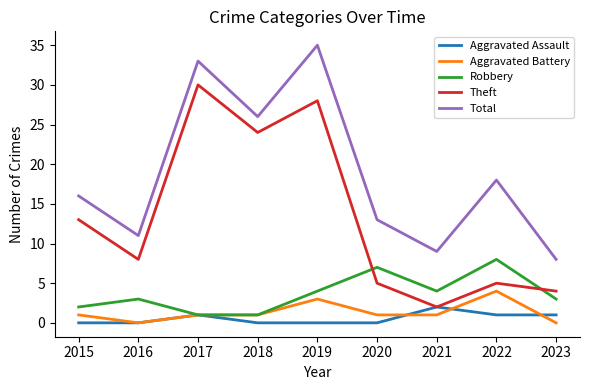

Reading left to right, list all the values displayed in this chart.

Aggravated Assault: 0	0	1	0	0	0	2	1	1
Aggravated Battery: 1	0	1	1	3	1	1	4	0
Robbery: 2	3	1	1	4	7	4	8	3
Theft: 13	8	30	24	28	5	2	5	4
Total: 16	11	33	26	35	13	9	18	8